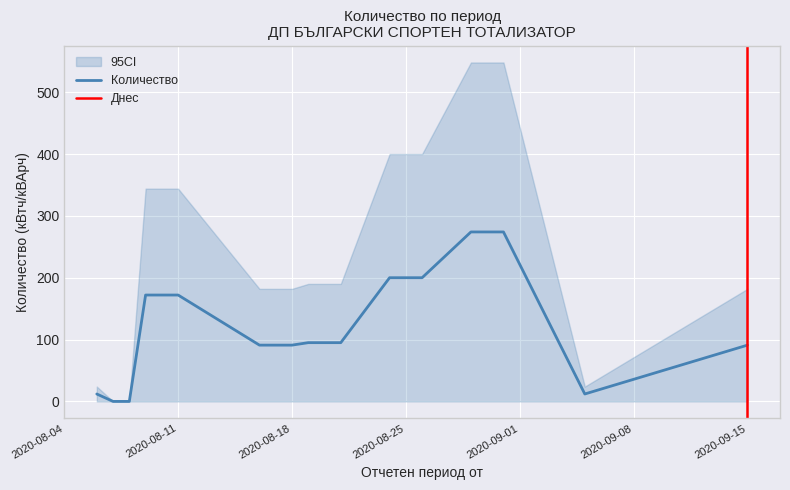

The Количество series shows 200 at 2020-08-25. True or false?

True